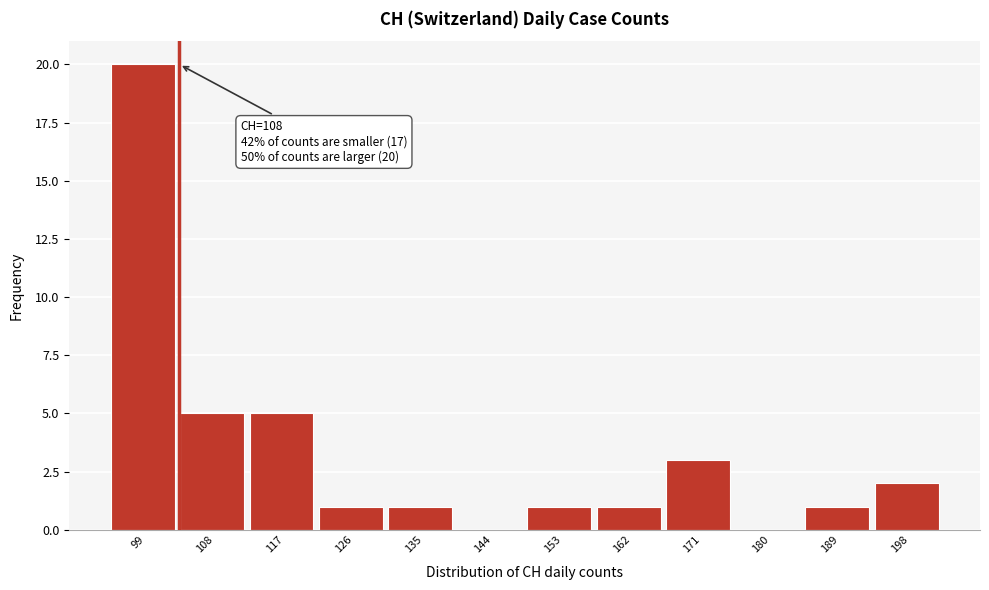

Reading left to right, what are all the values shown in this chart?

99=20	108=5	117=5	126=1	135=1	144=0	153=1	162=1	171=3	180=0	189=1	198=2